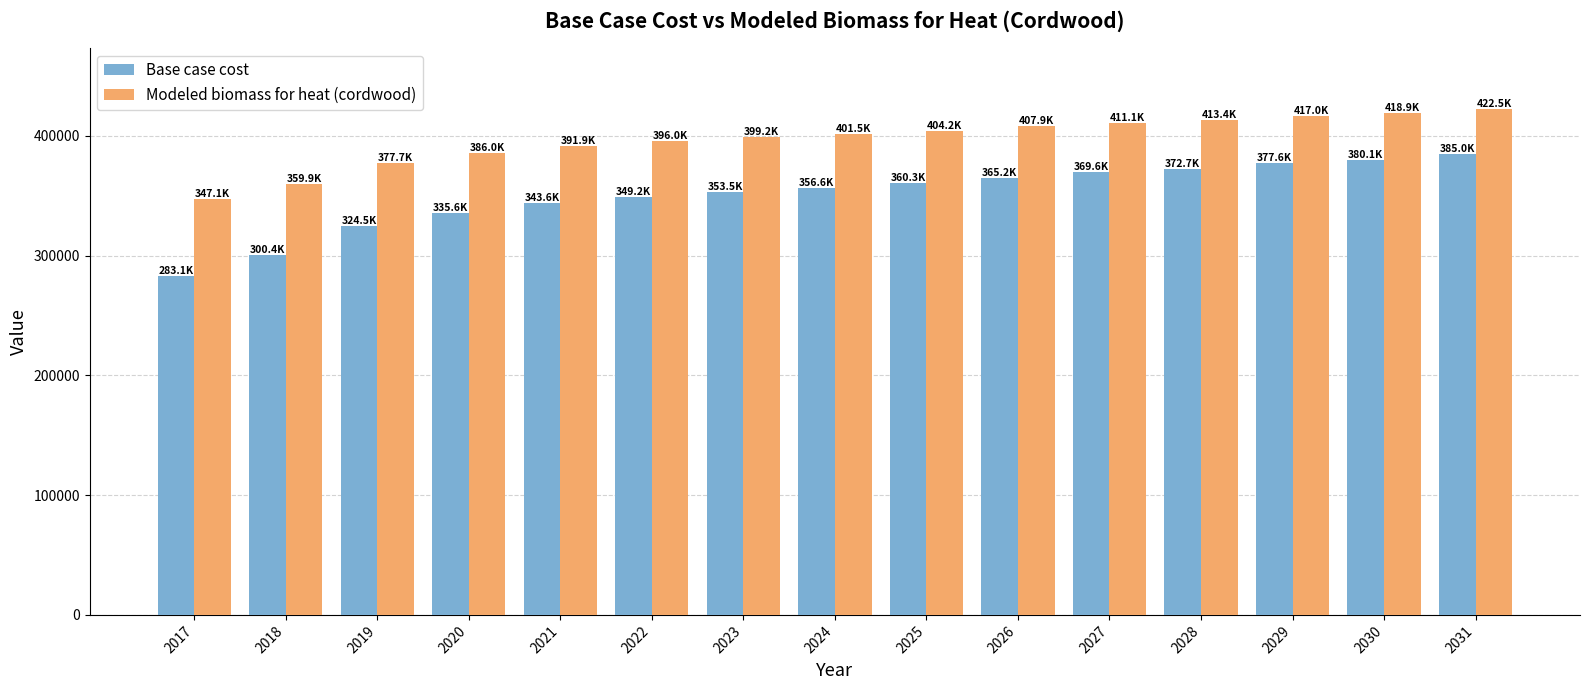

At 2030, list the series in order from largest to smallest.

Modeled biomass for heat (cordwood), Base case cost